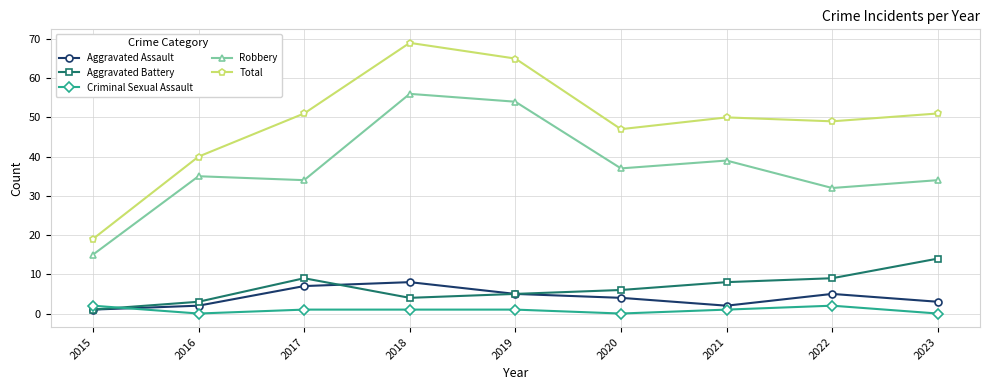

Which series has the widest spread of values?

Total